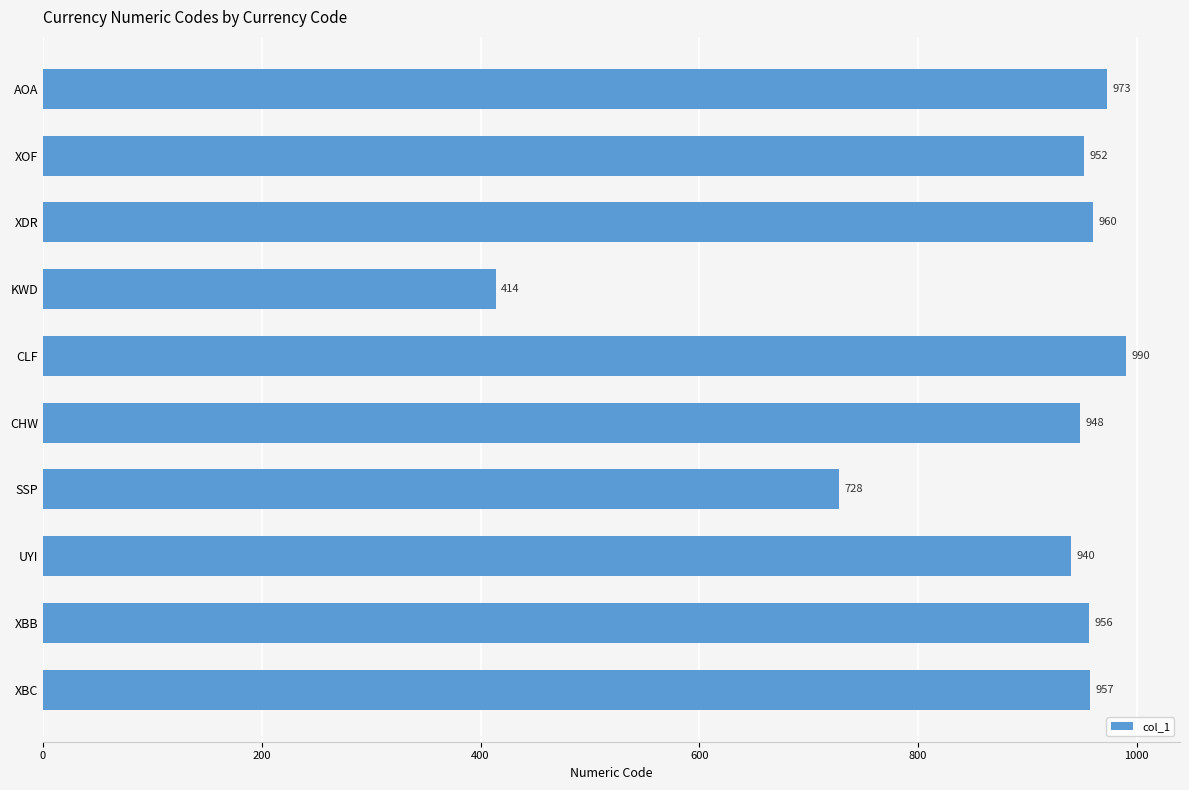

What is the maximum value shown in the chart?

990